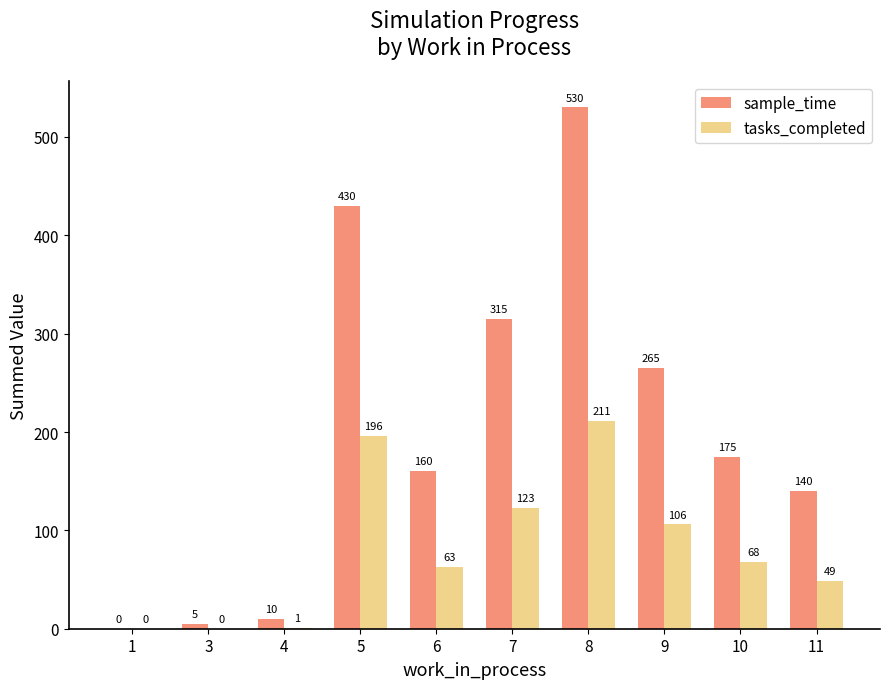

Are the bars horizontal?

No